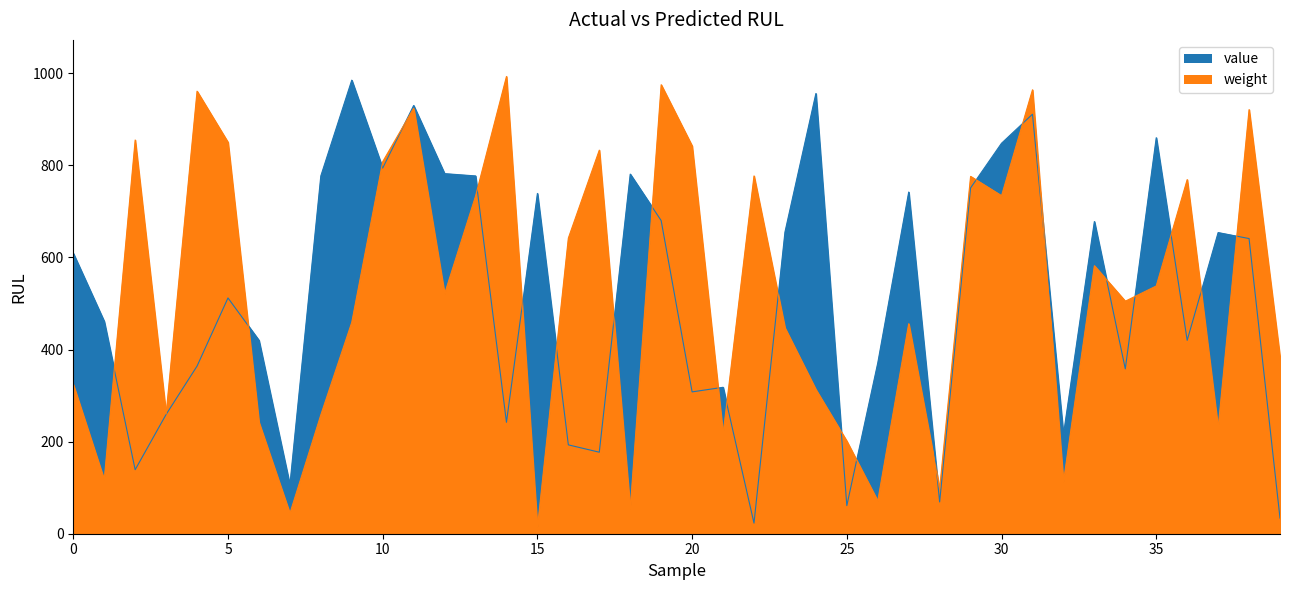

Where is weight (line) nearest to the value 503?

34